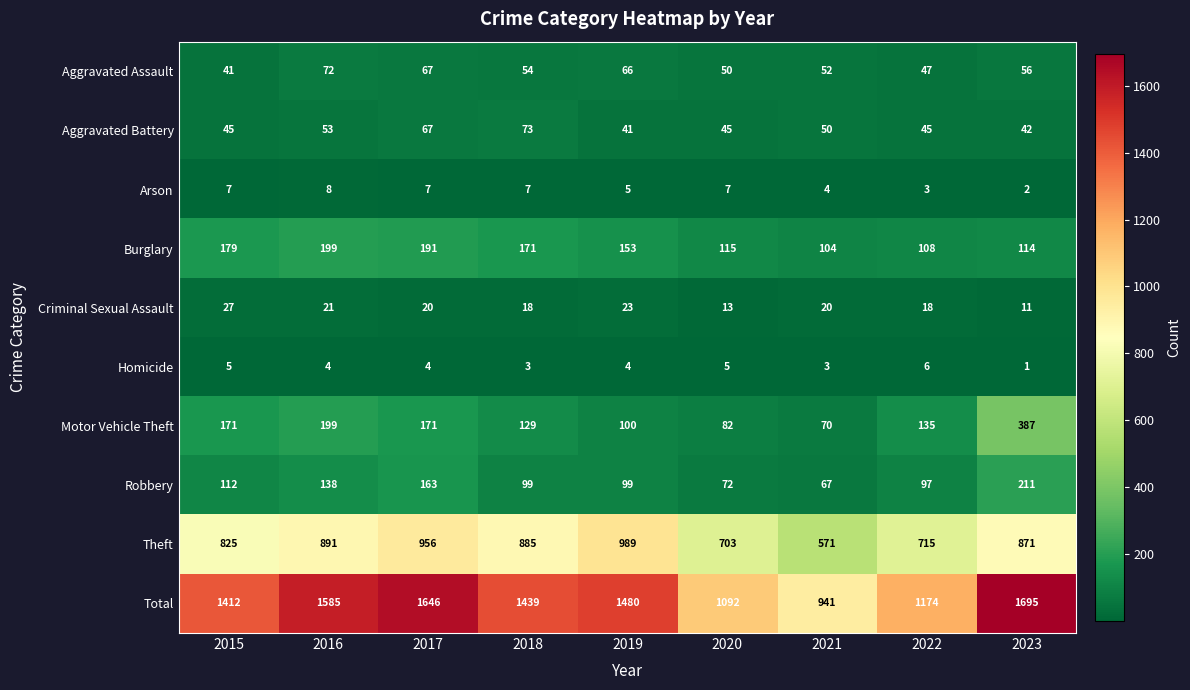

Is it true that Aggravated Assault equals 66 at 2019?

True